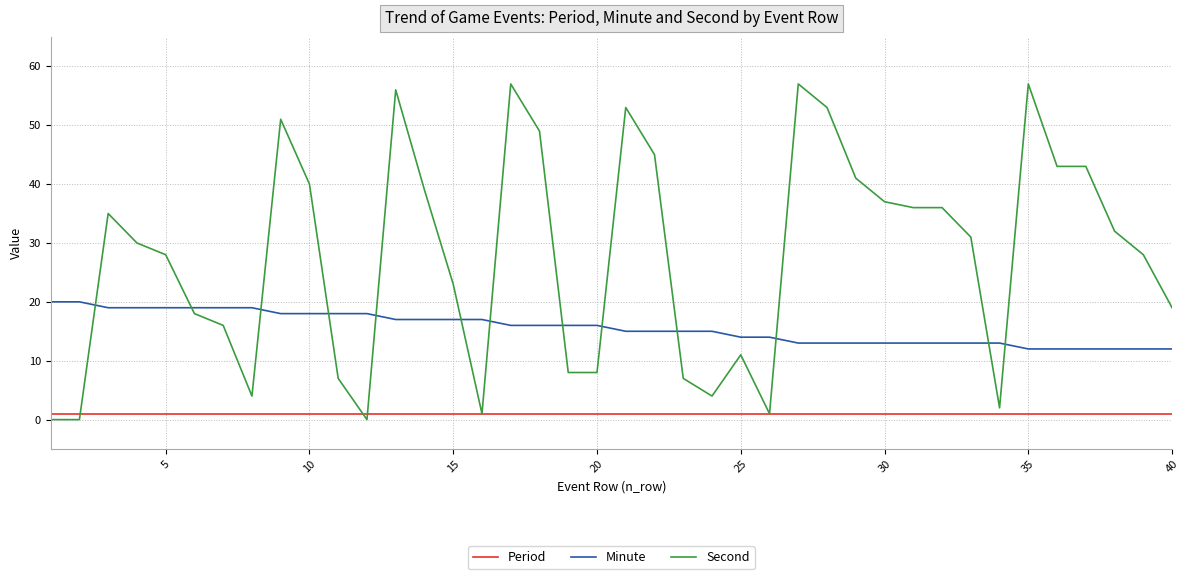

Which series has the largest range (max minus min)?

Second